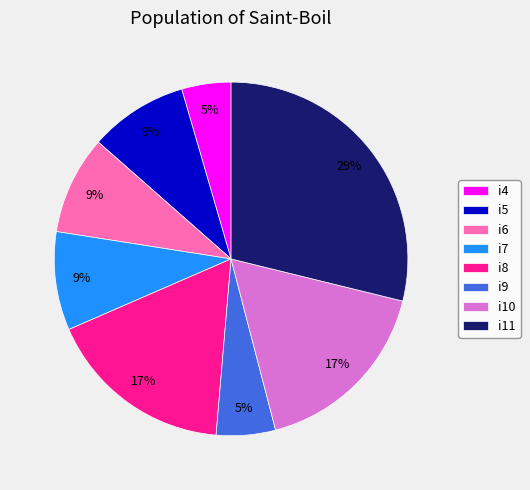

The i4 slice represents 5% of the pie. True or false?

True